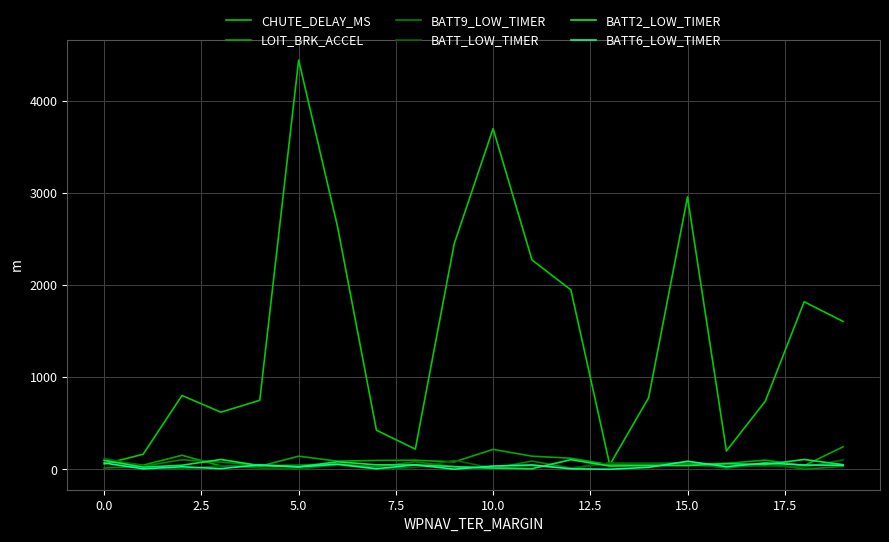

Which label corresponds to the smallest value in the chart?

13